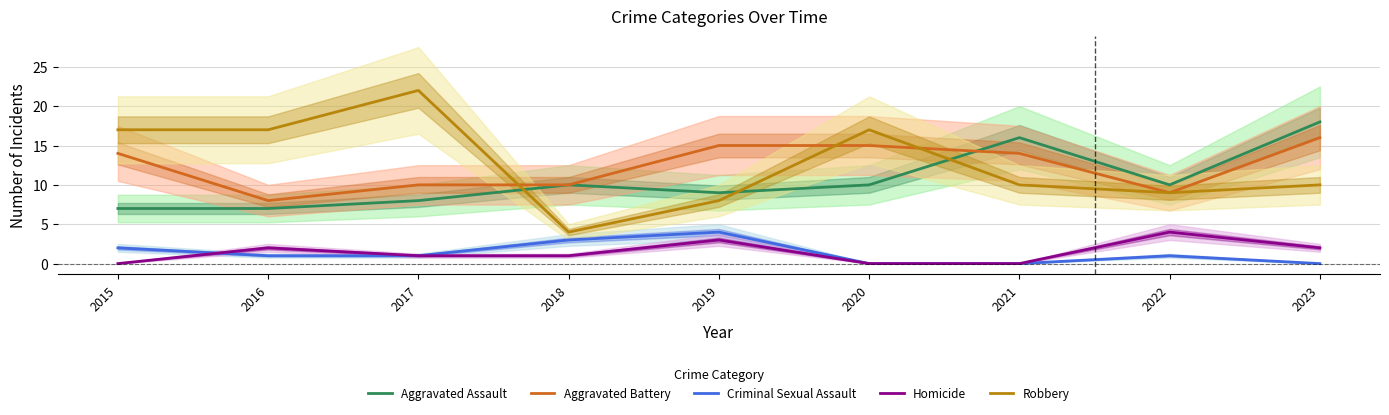

Where does the Robbery series first go above 10?

2015